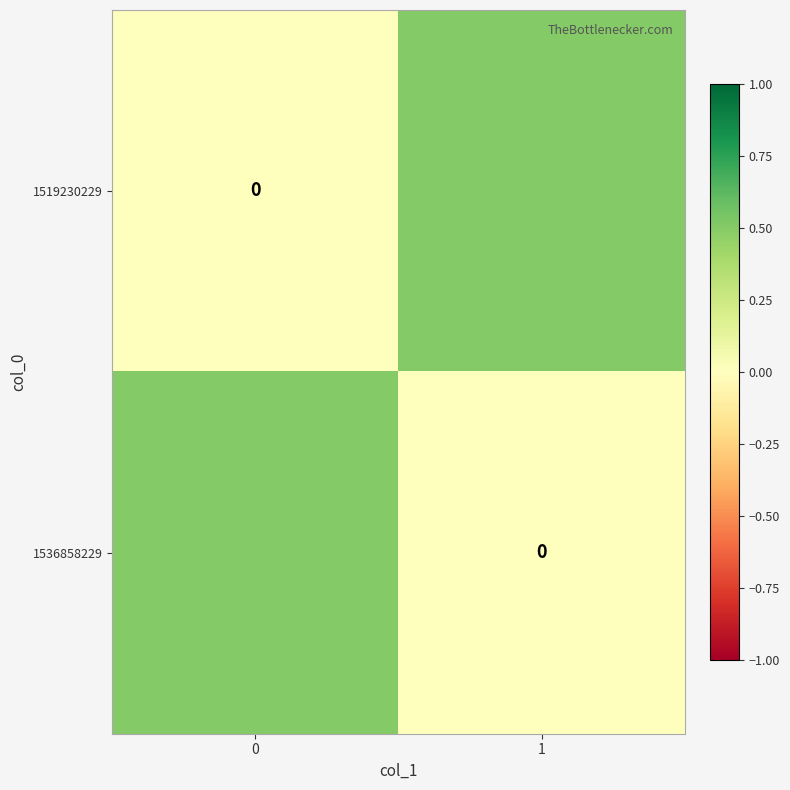

Is the value of 1536858229 at 1 greater than the value of 1519230229 at 1?

No